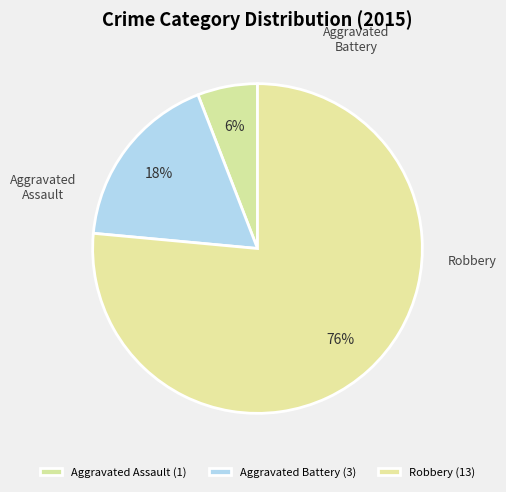

To the nearest percent, what is the combined percentage of Aggravated Assault and Aggravated Battery?

24%